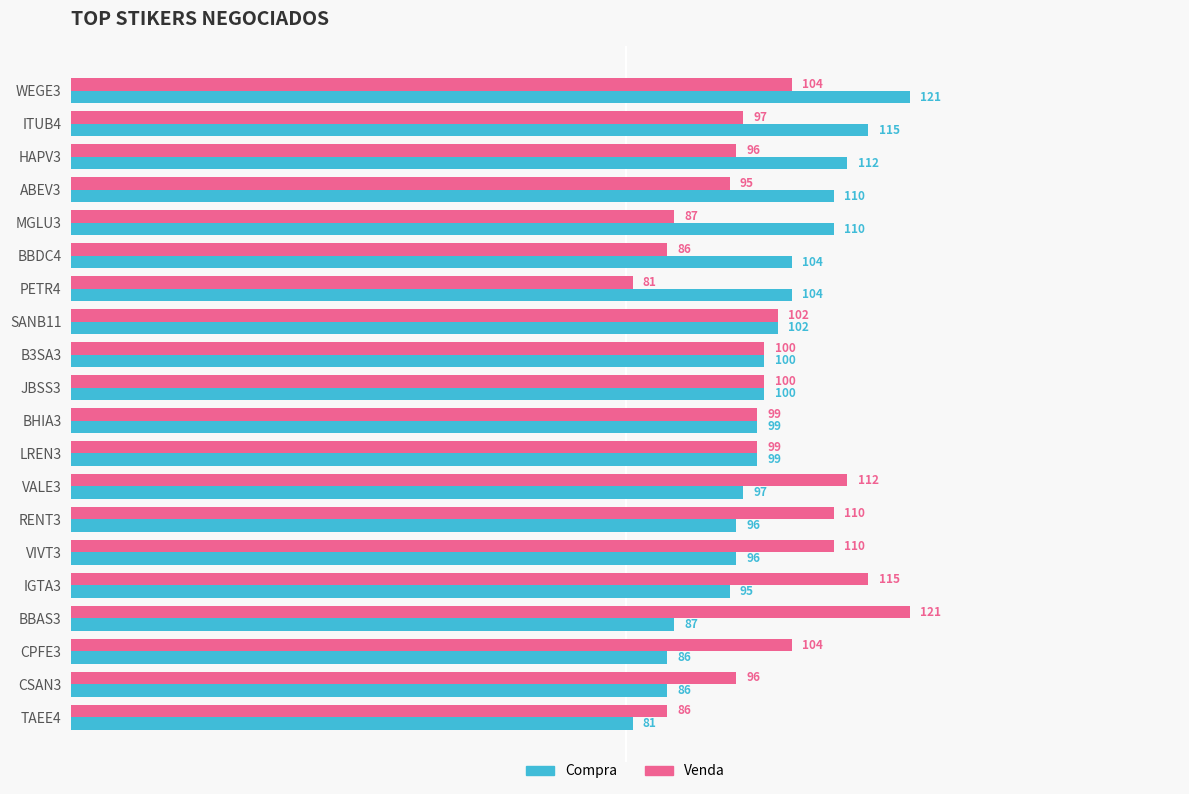

What is the difference between the highest and lowest values at IGTA3?

20